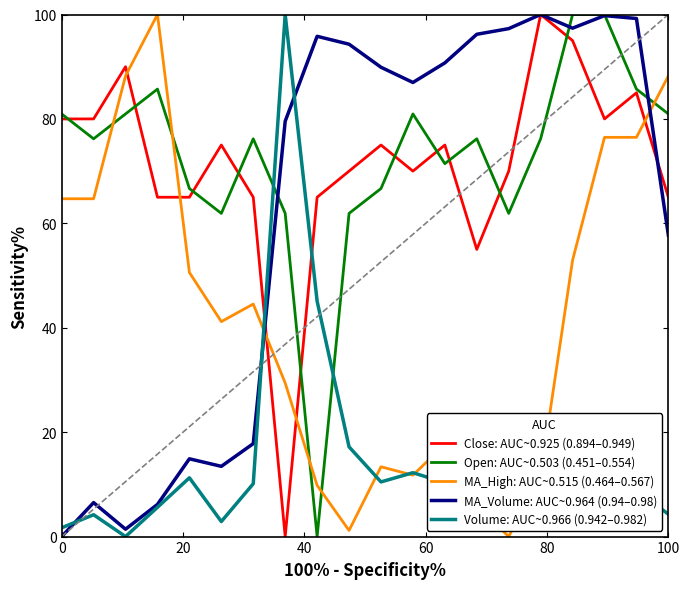

What is the maximum value for Open: AUC~0.503 (0.451–0.554)?

100.0